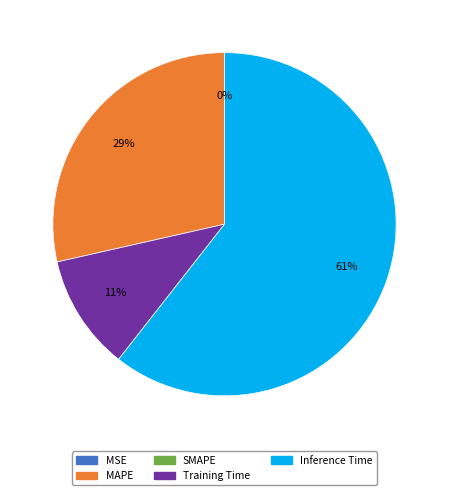

To the nearest percent, what is the average slice percentage?

25%